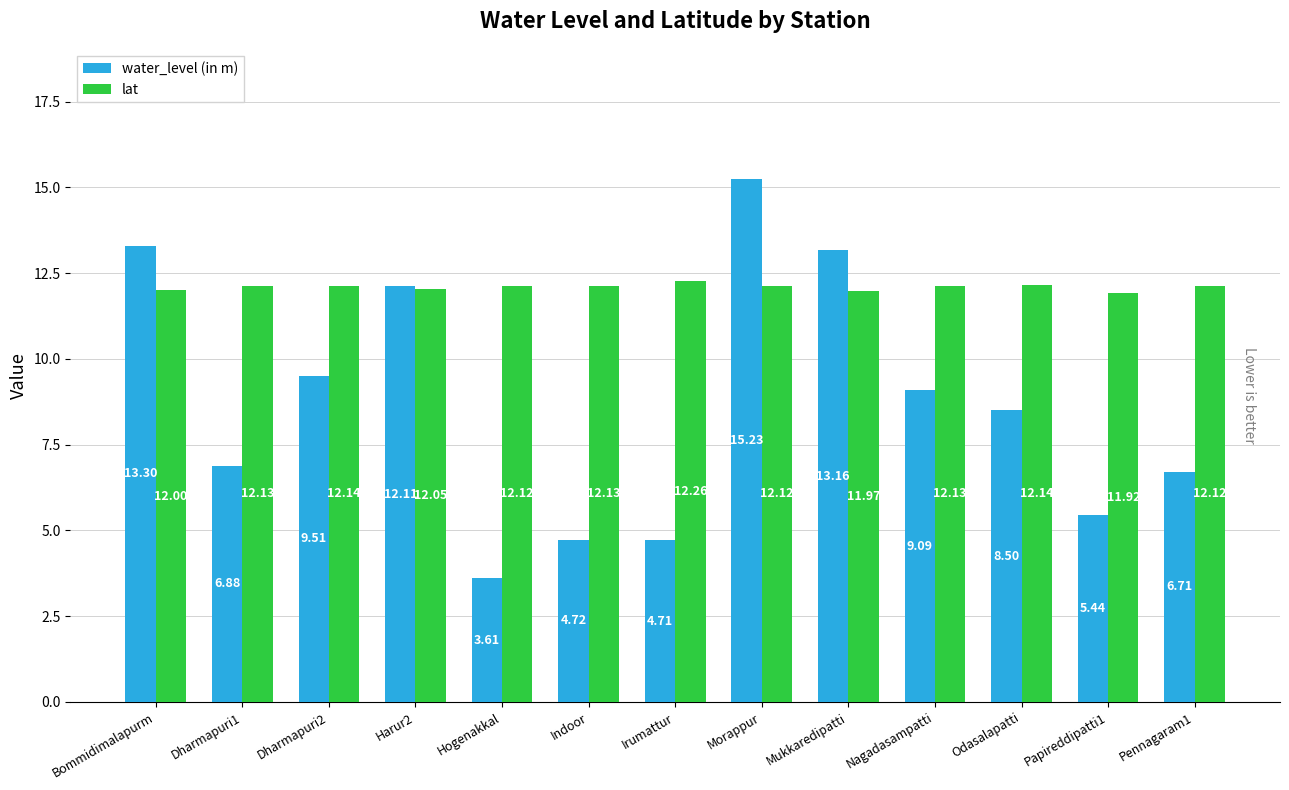

How many bars are there in each group?

2